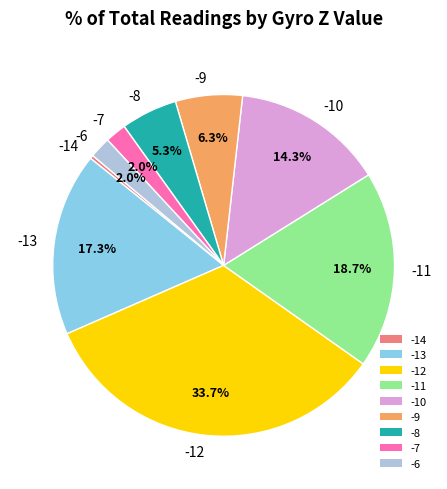

To the nearest percent, what is the combined percentage of -8 and -6?

7%